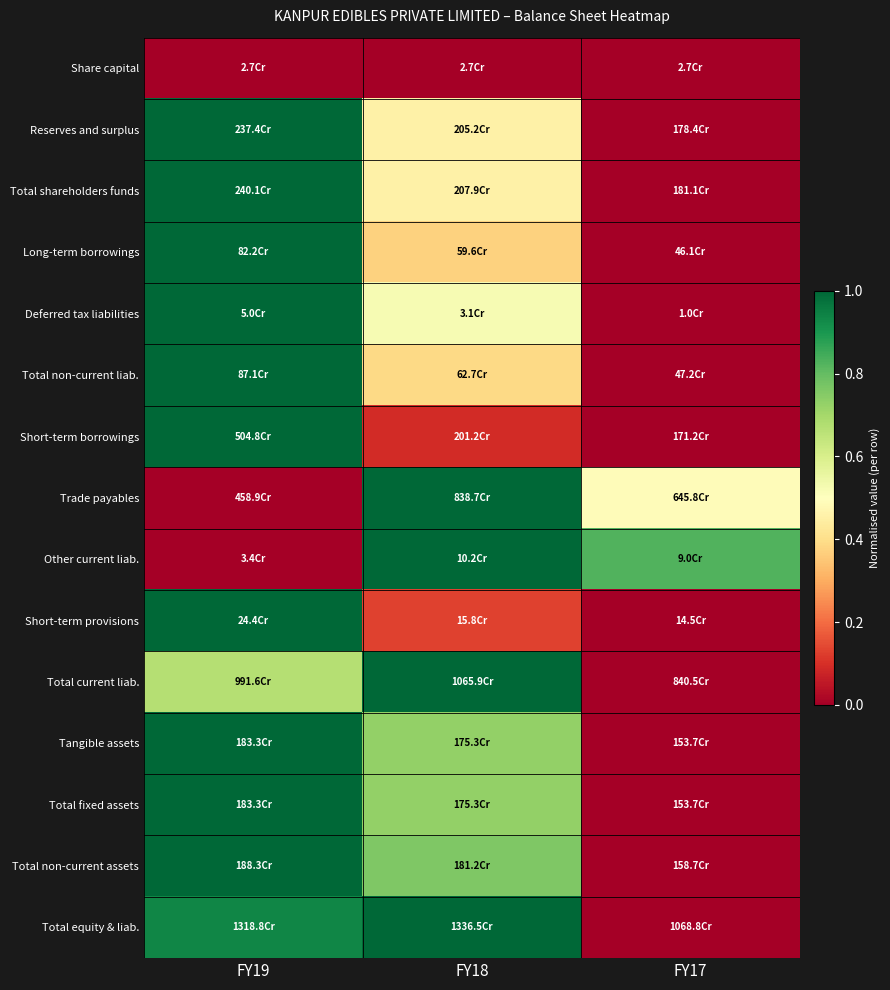

At how many categories does at least one series exceed 0?

3